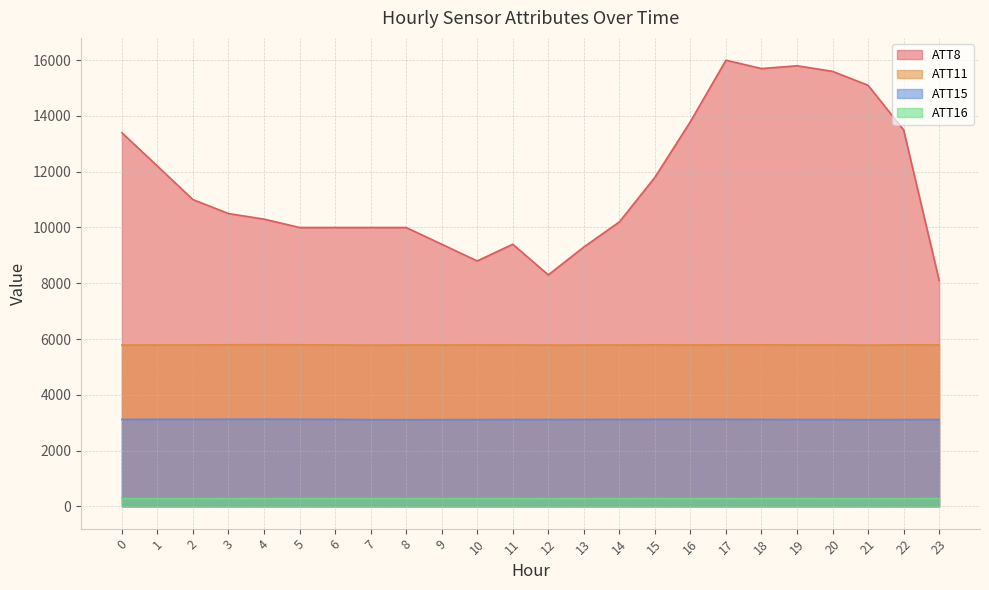

What is the value of the ATT8 point at the 3rd from the left?

11000.0